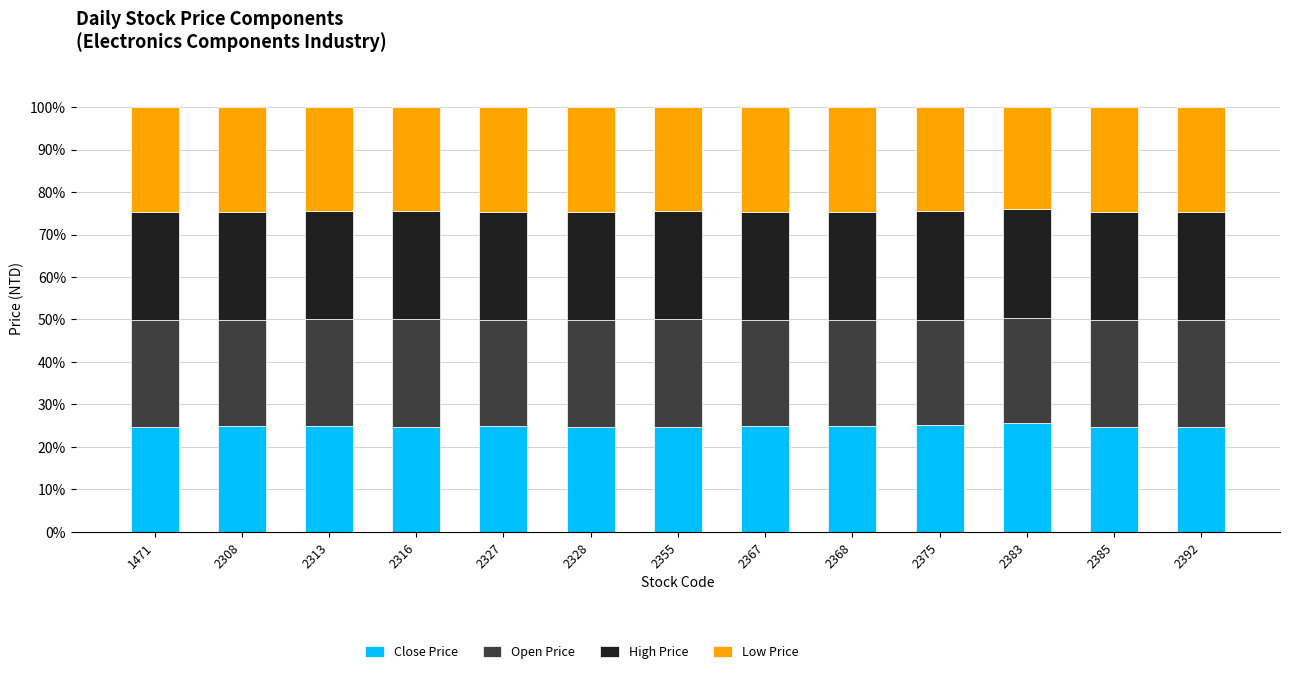

What is the total value across all series at 2308?

100.0